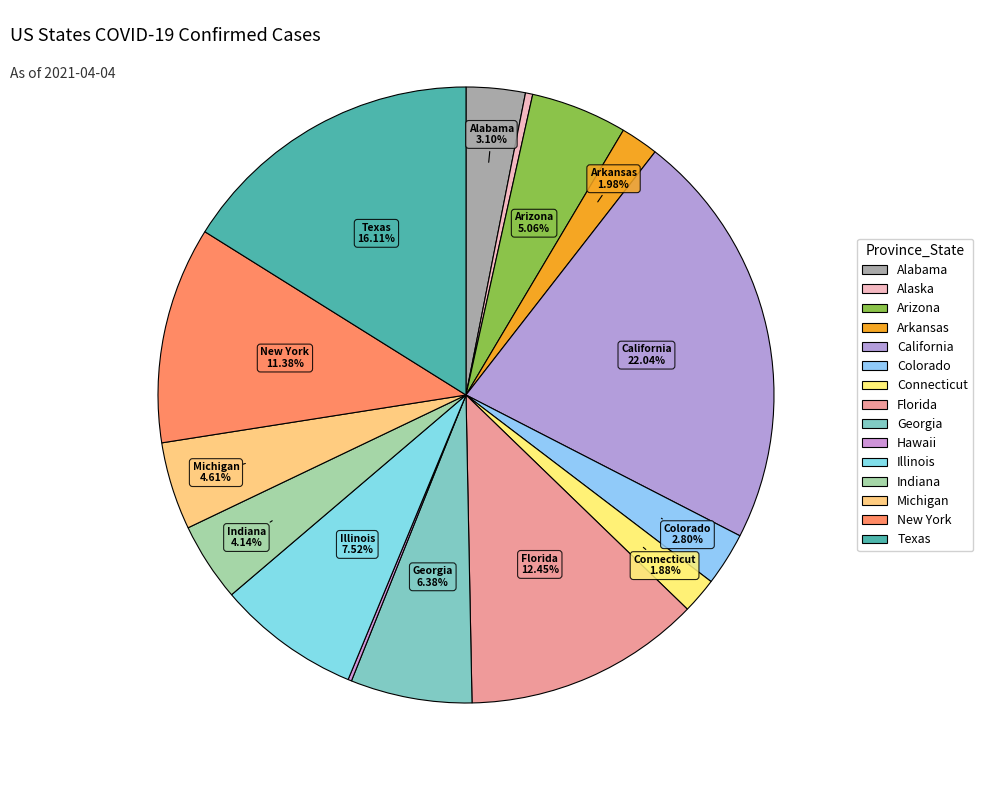

Does Alaska represent more than half of the total?

No